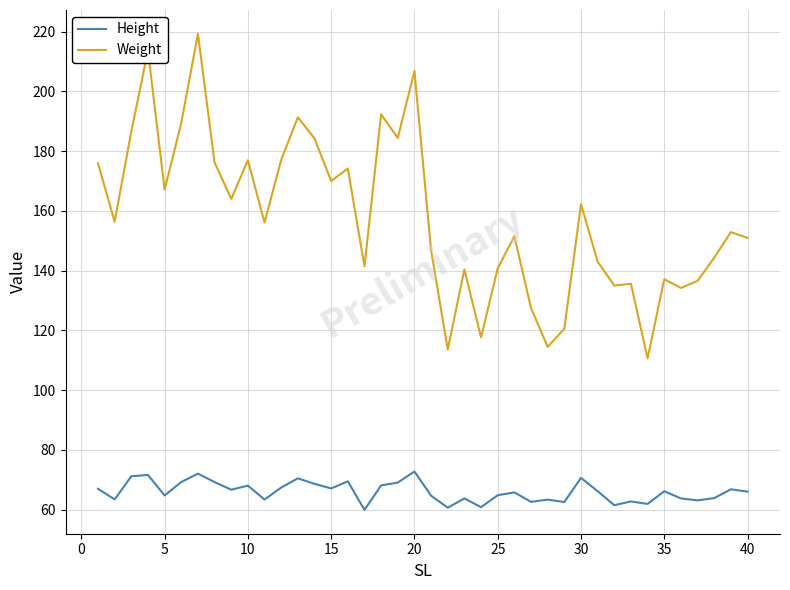

Rank the series by their maximum value, from lowest to highest.

Height, Weight